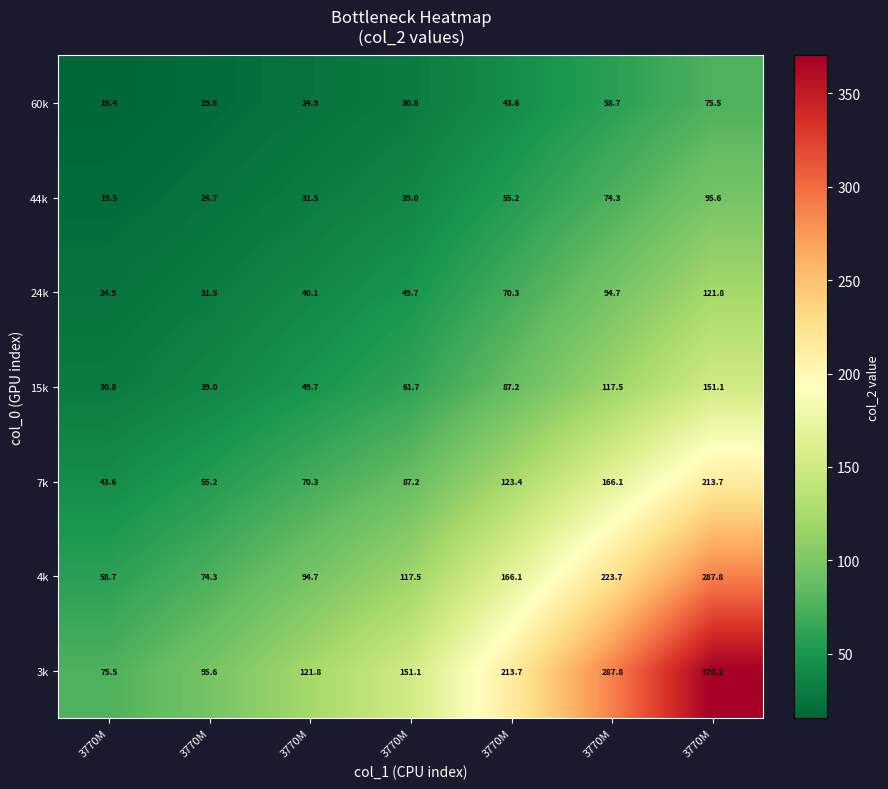

What is the spread (max minus min) of values at 3770M?

60.1